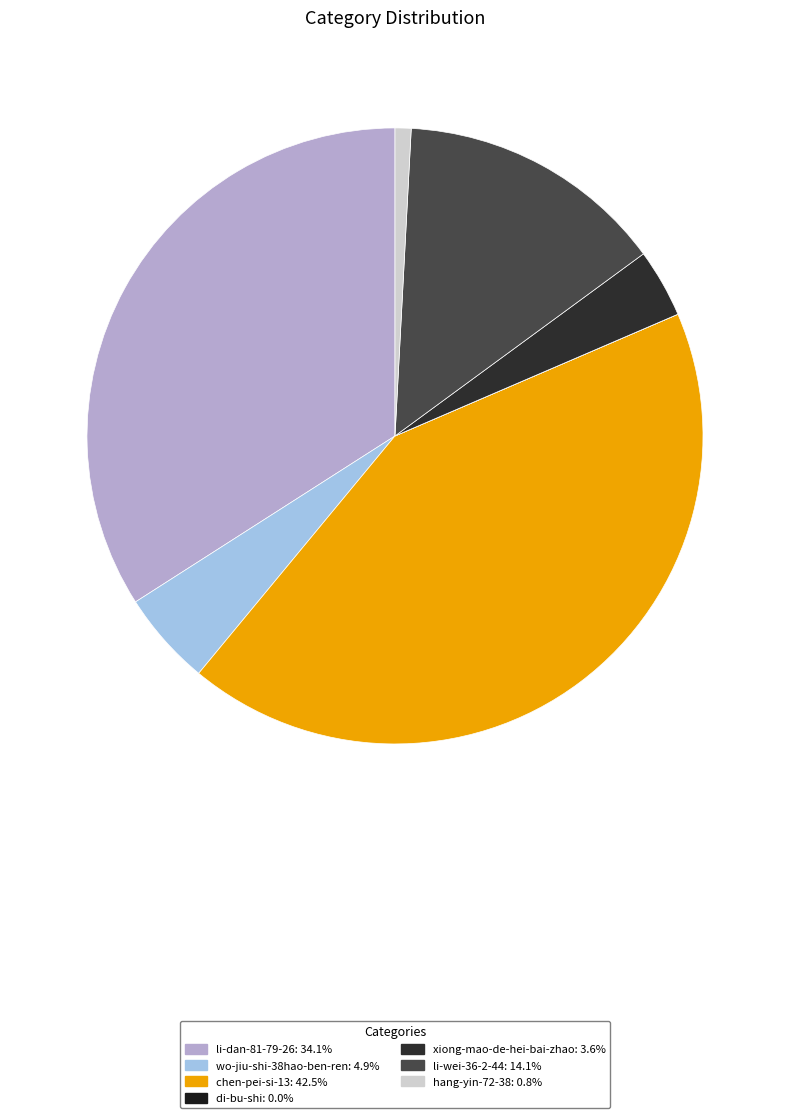

Rank the categories by value from lowest to highest.

di-bu-shi, hang-yin-72-38, xiong-mao-de-hei-bai-zhao, wo-jiu-shi-38hao-ben-ren, li-wei-36-2-44, li-dan-81-79-26, chen-pei-si-13